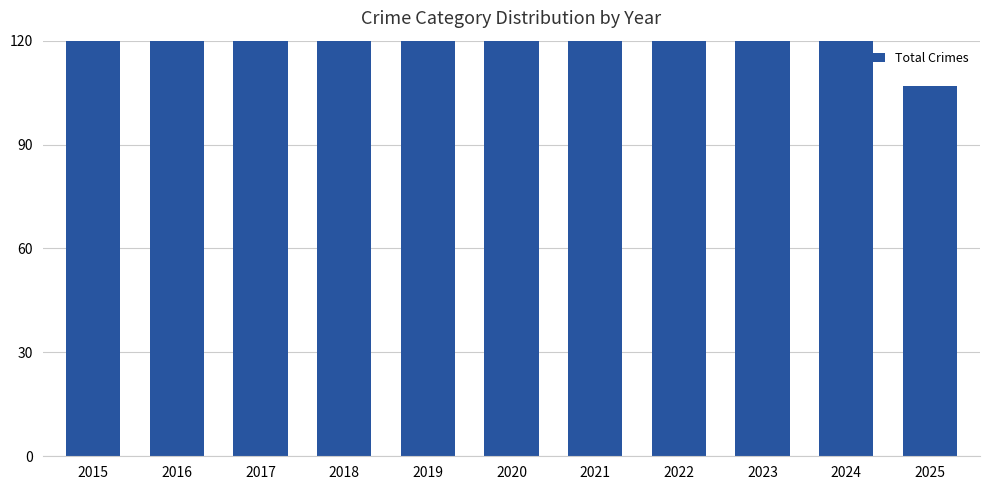

The value at 2019 is 72. True or false?

False